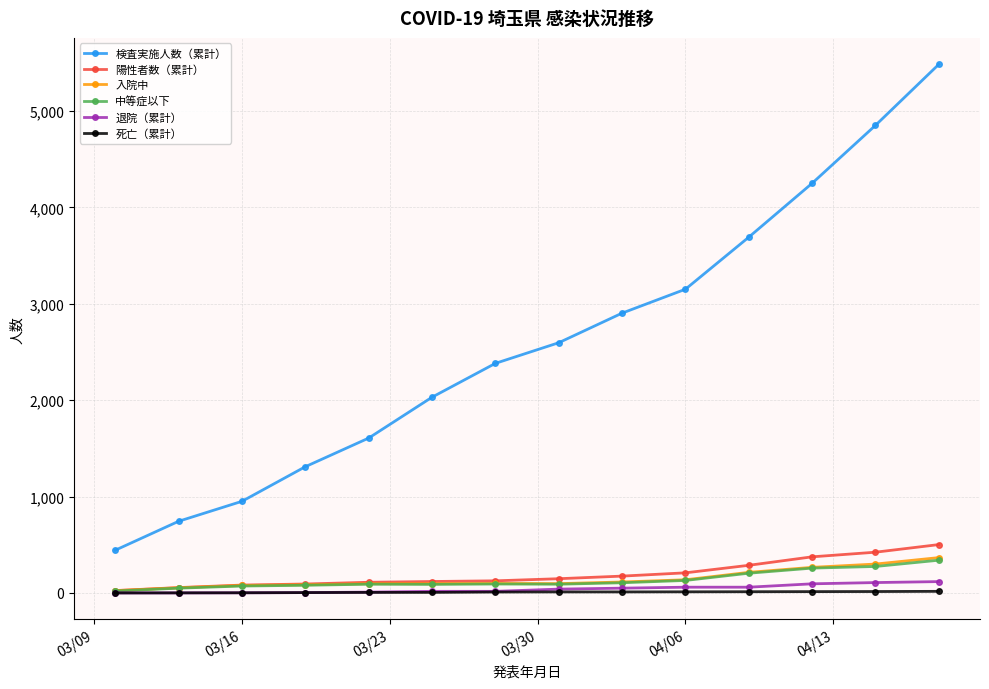

What is the minimum value for 検査実施人数（累計）?

444